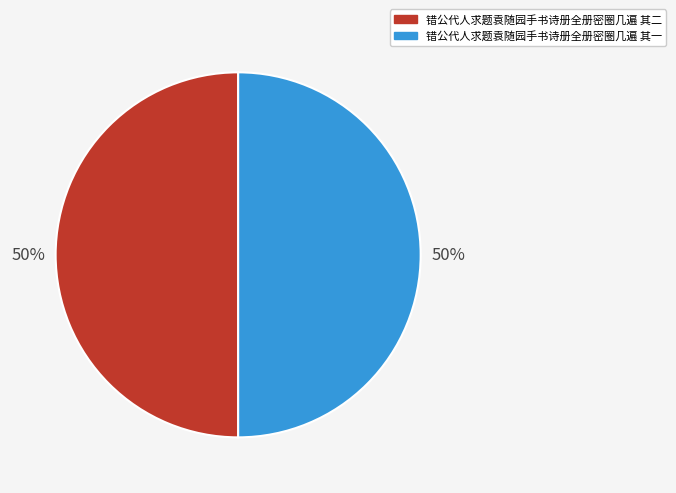

Combined, do 错公代人求题袁随园手书诗册全册密圈几遍 其一 and 错公代人求题袁随园手书诗册全册密圈几遍 其二 account for over 50%?

Yes